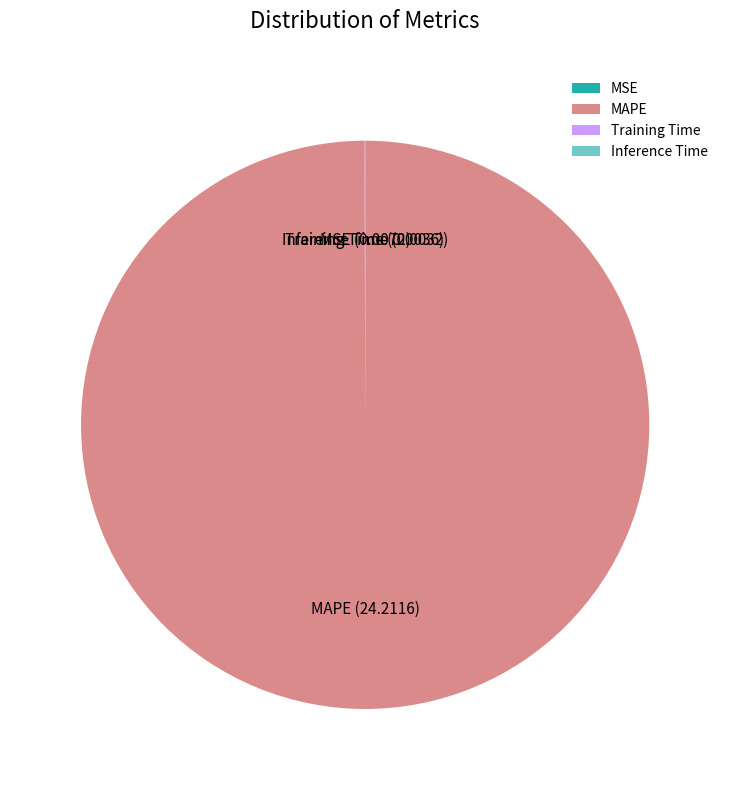

Is there a majority slice in this chart?

Yes